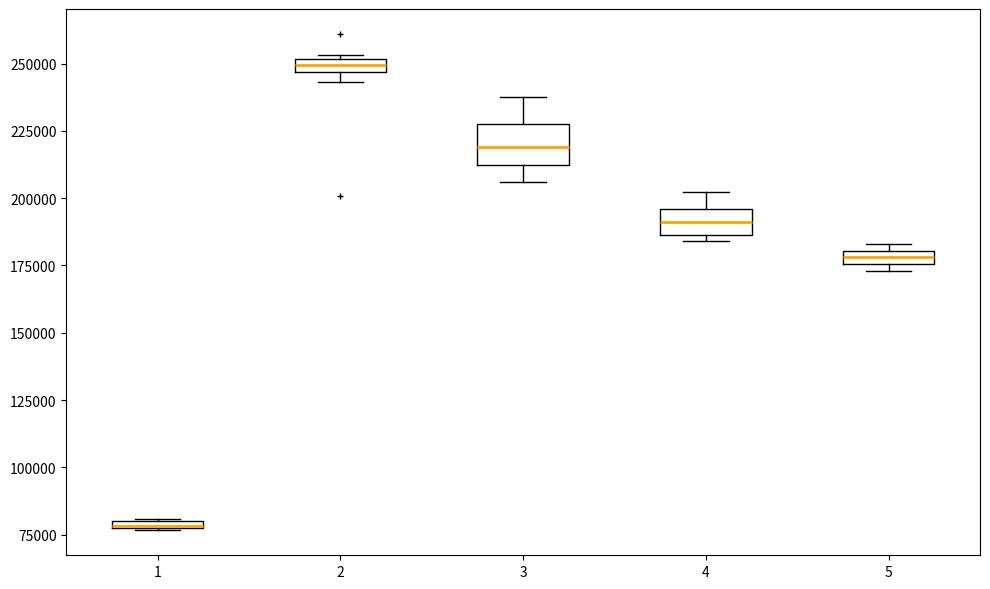

Comparing the boxes themselves (not the whiskers), which one is the tallest?

3